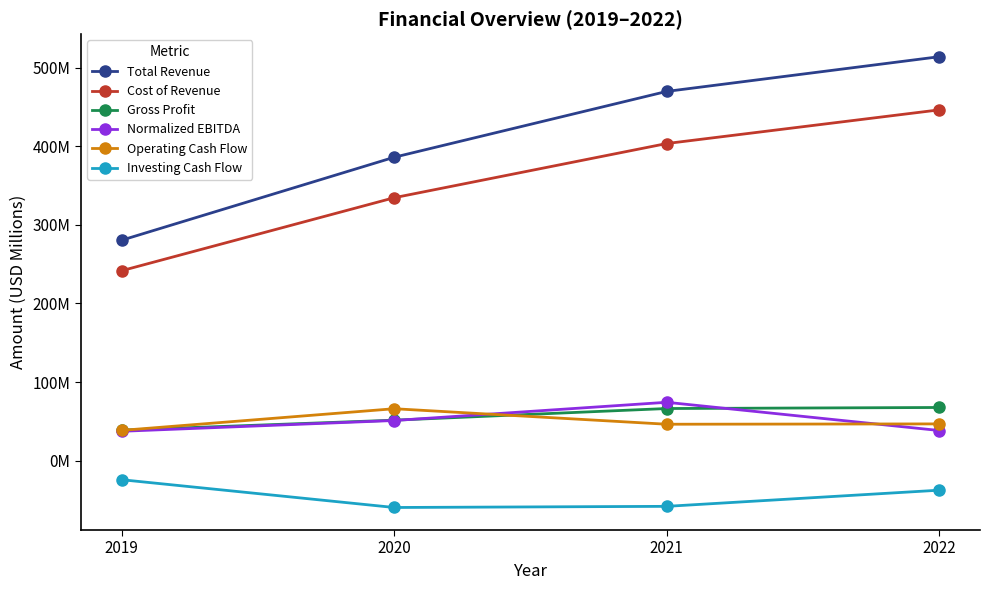

The Gross Profit series shows 38.8 at 2019. True or false?

True